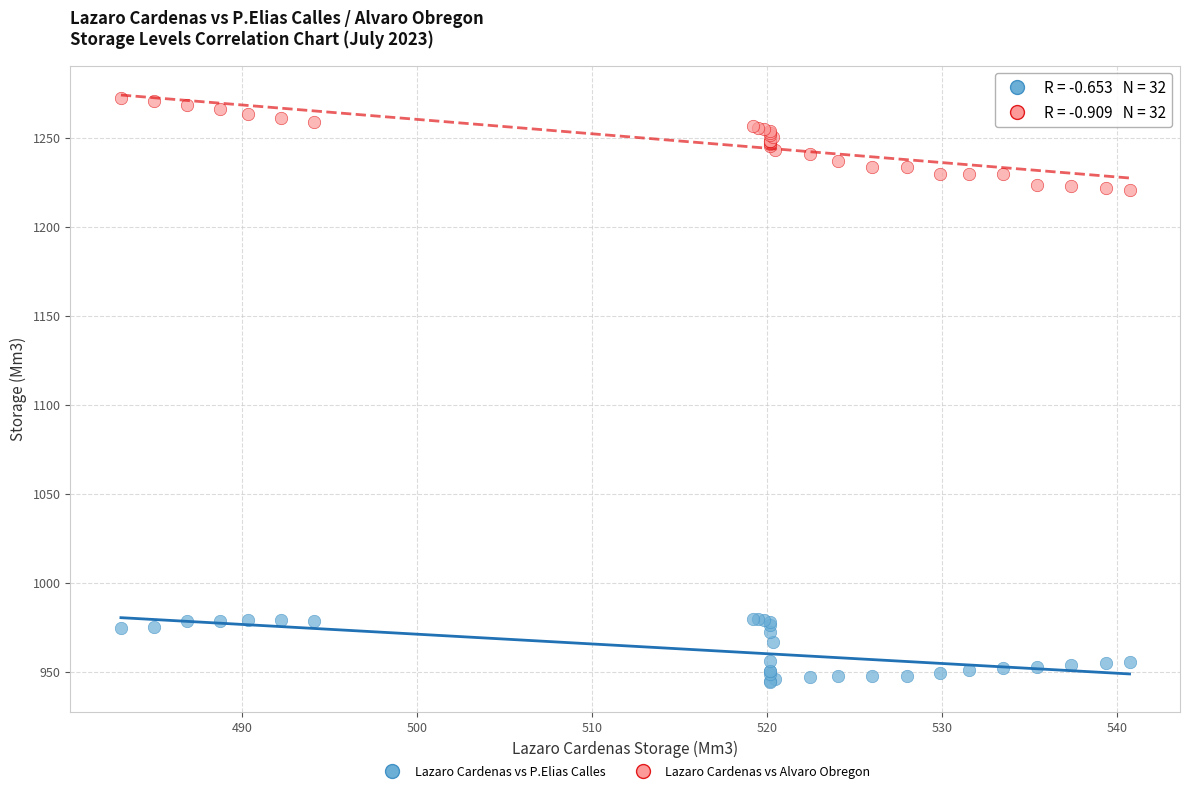

Which series reaches the minimum Y coordinate?

Lazaro Cardenas vs P.Elias Calles